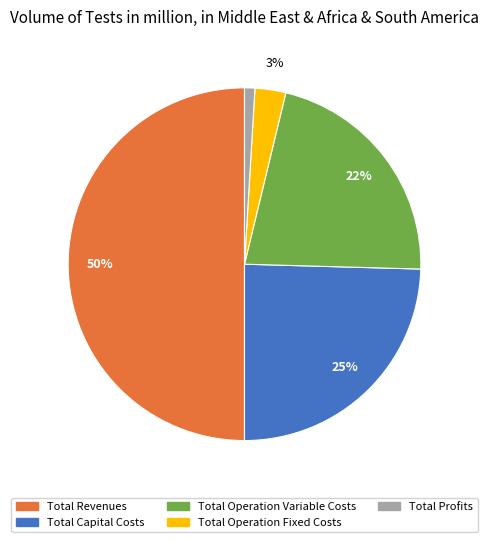

What percentage is the Total Operation Fixed Costs slice, to the nearest percent?

3%